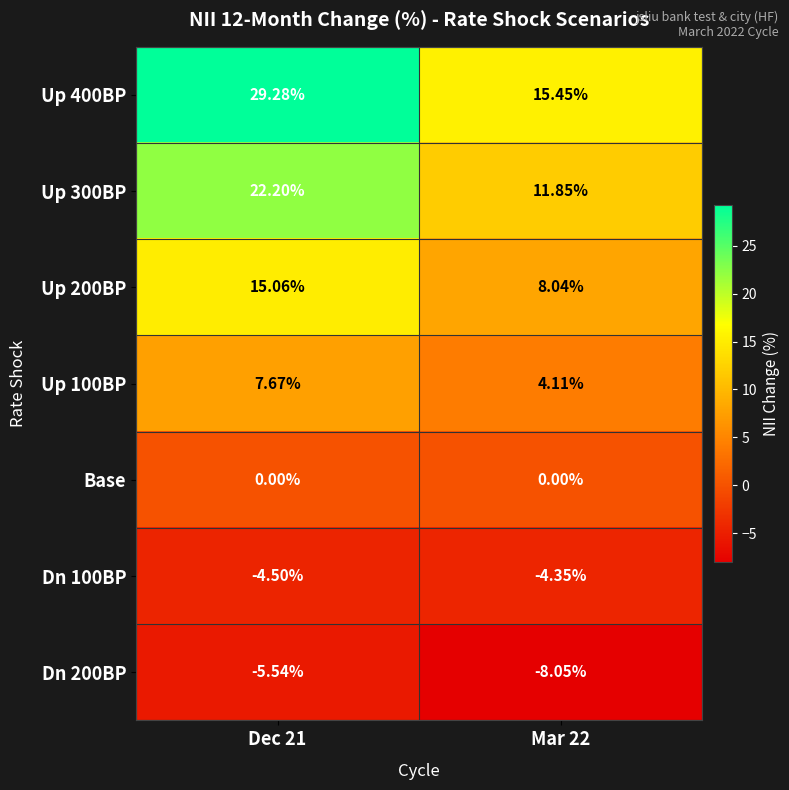

Is the value of Up 100BP at Dec 21 greater than the value of Base at Mar 22?

Yes